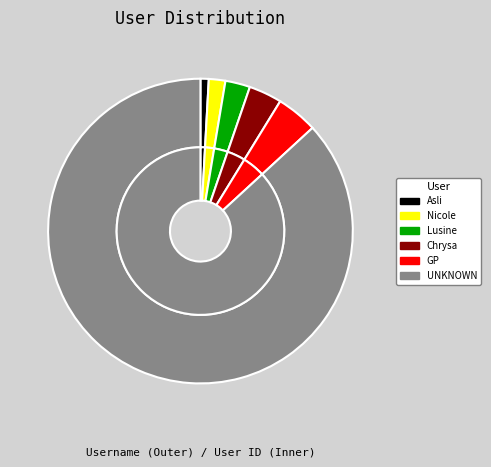

Does UNKNOWN account for over 50% of the chart?

Yes